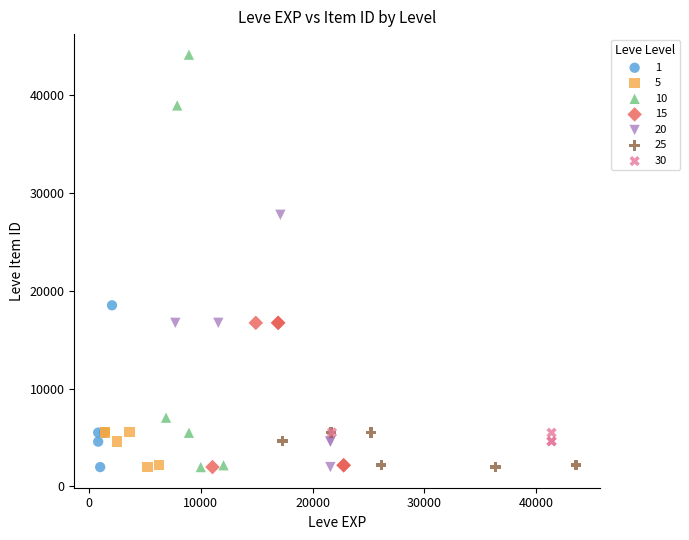

Which series has the widest spread of Y values?

10